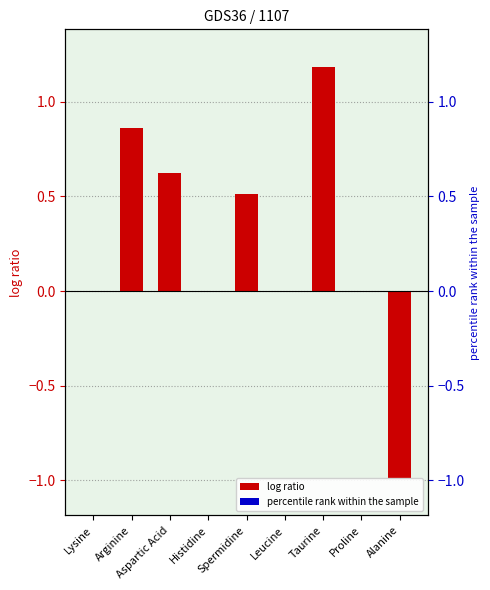

What is the smallest value displayed?

-1.0